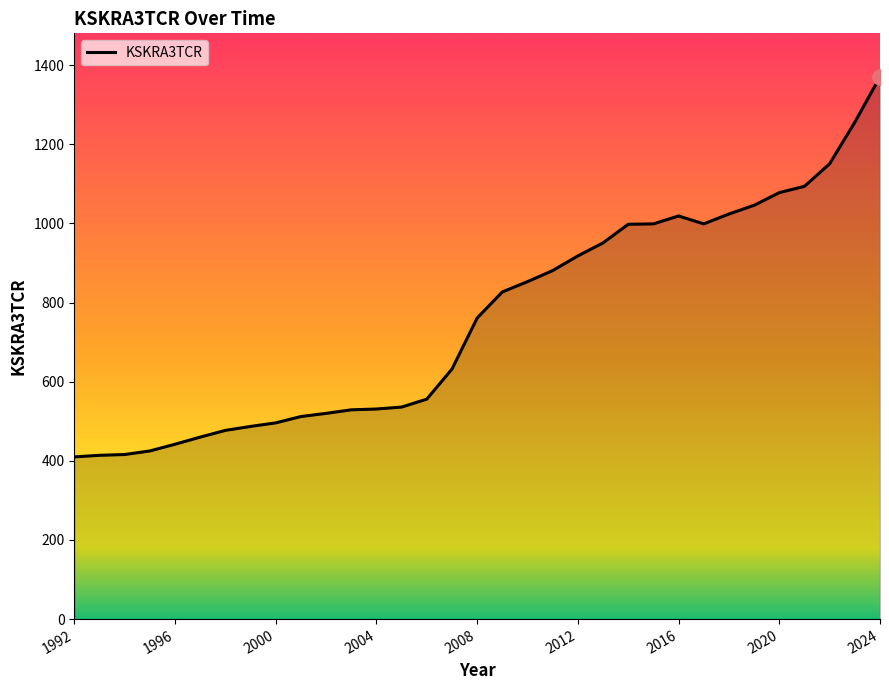

What is the difference between the maximum and minimum values?

961